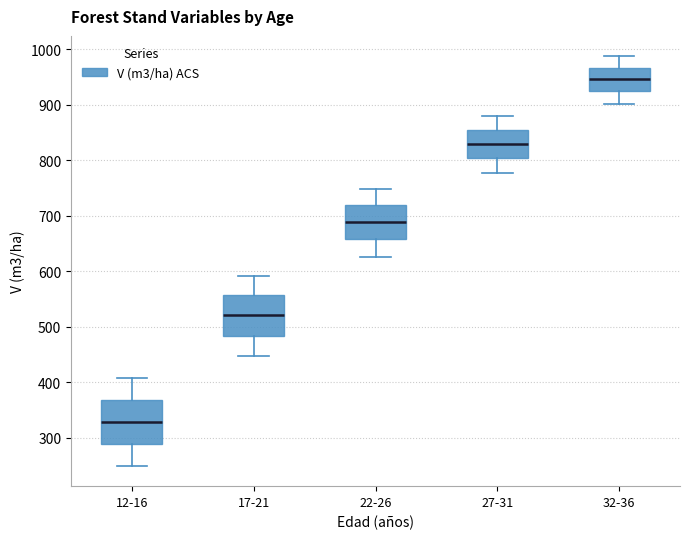

Reading left to right, transcribe this box plot: for each box, give where its median line is, the range the box spans, and where its two whiskers end, as read against the y-axis. The values are not printed on the chart, so give them approximately, as read against the axis.

12-16: median 330, box 290 to 370, whiskers 250 to 410
17-21: median 520, box 480 to 560, whiskers 450 to 590
22-26: median 690, box 660 to 720, whiskers 620 to 750
27-31: median 830, box 800 to 850, whiskers 780 to 880
32-36: median 950, box 920 to 970, whiskers 900 to 990